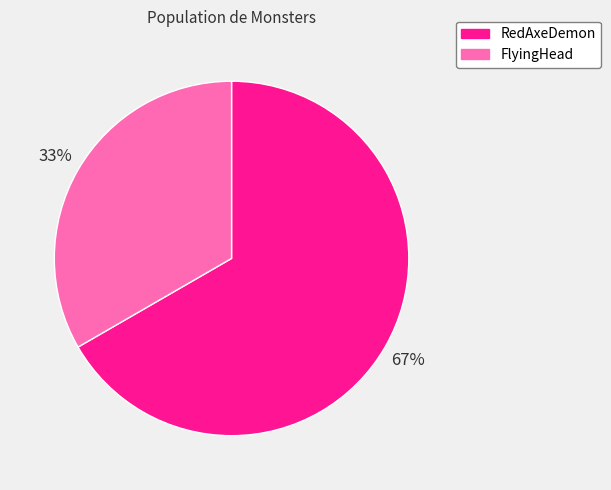

To the nearest percent, what is the average slice percentage?

50%